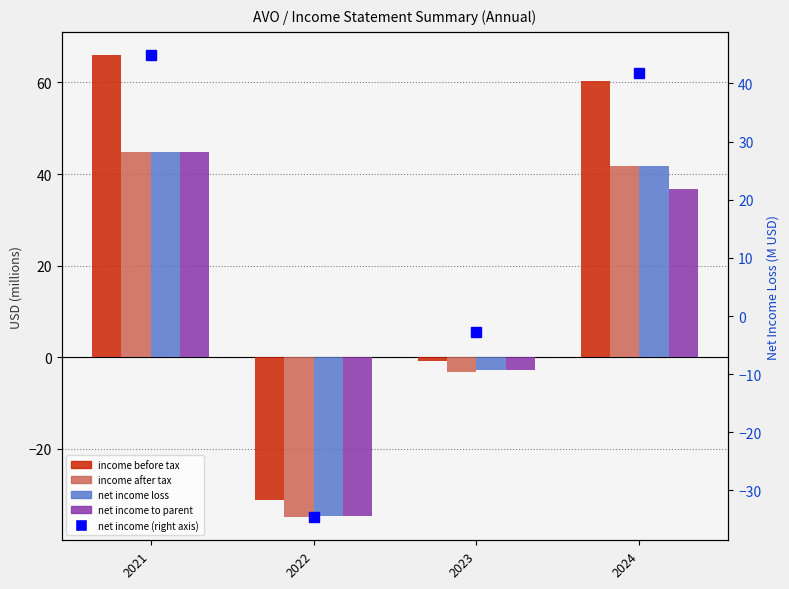

What is the maximum value for net loss?

44.9